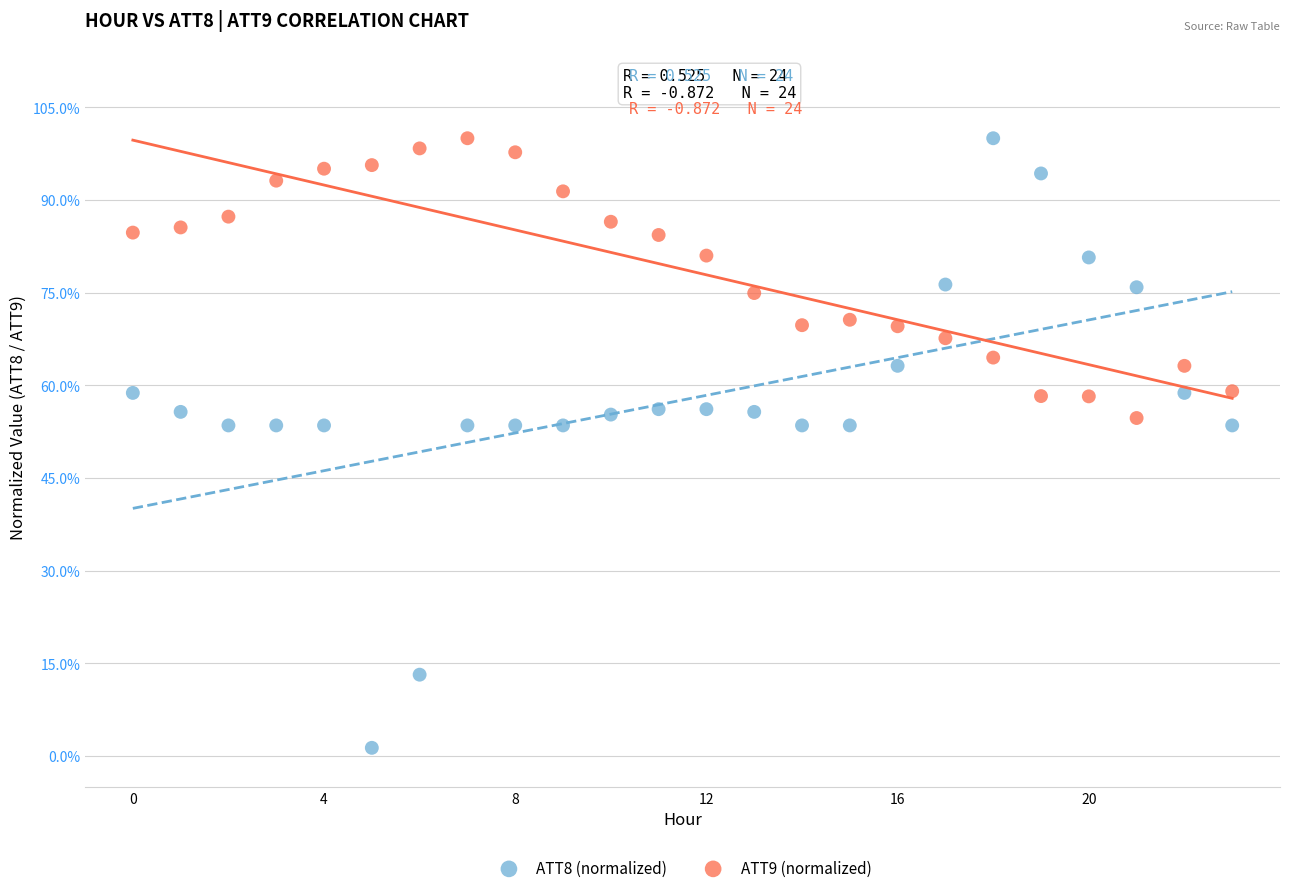

What are all the series names shown in the legend?

ATT8 (normalized), ATT9 (normalized)